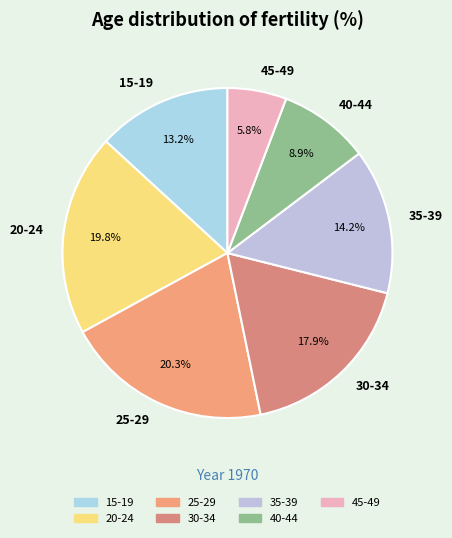

Which category has the smallest portion of the pie?

45-49